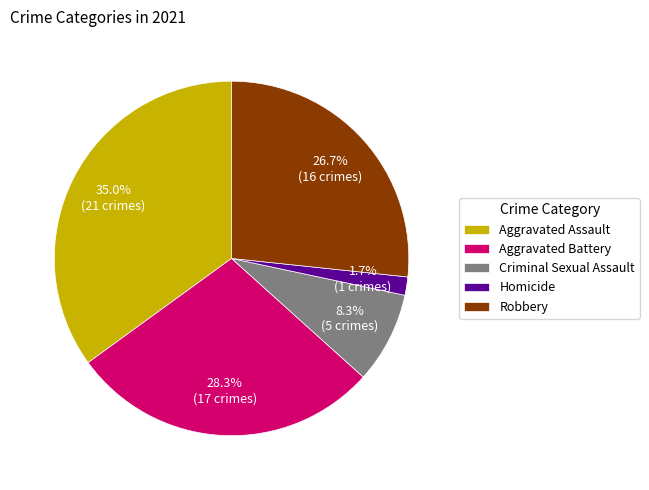

What percentage is NOT represented by Criminal Sexual Assault?

91.7%